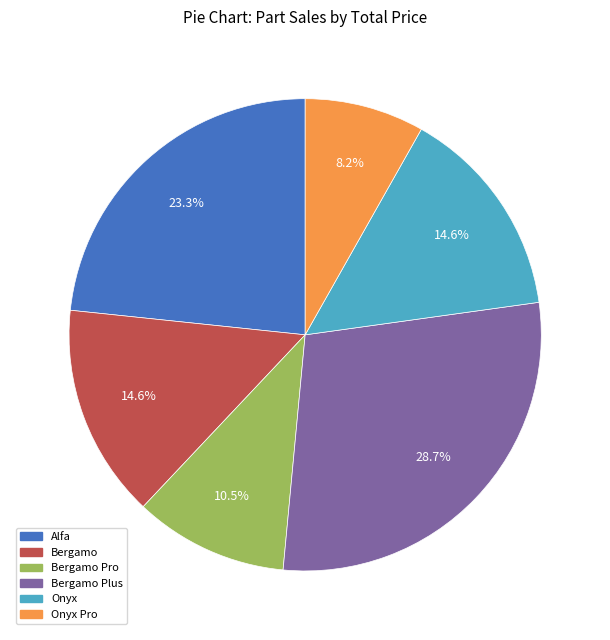

Is there a majority slice in this chart?

No